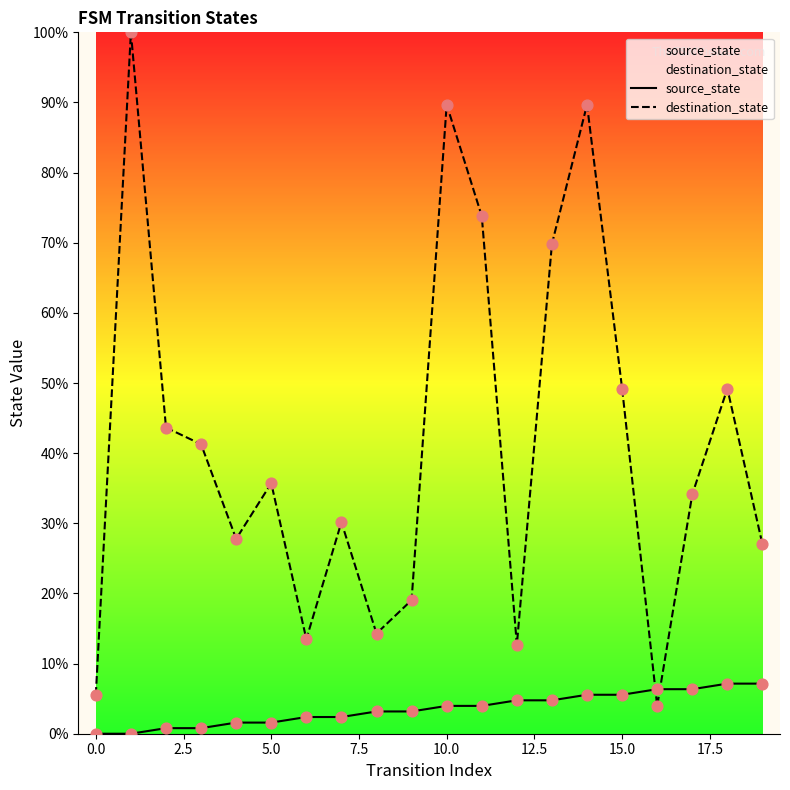

Which series has the widest spread of Y values?

destination_state